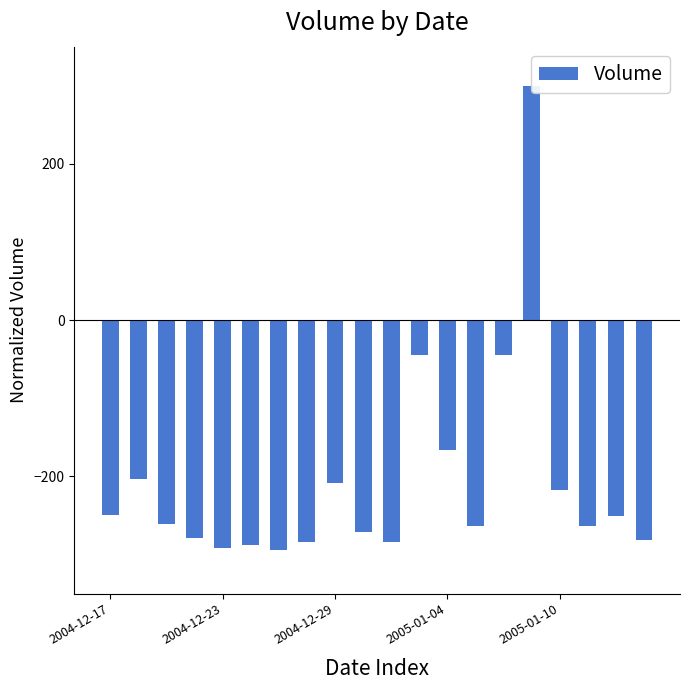

What is the label of the 11th bar from the right?

9